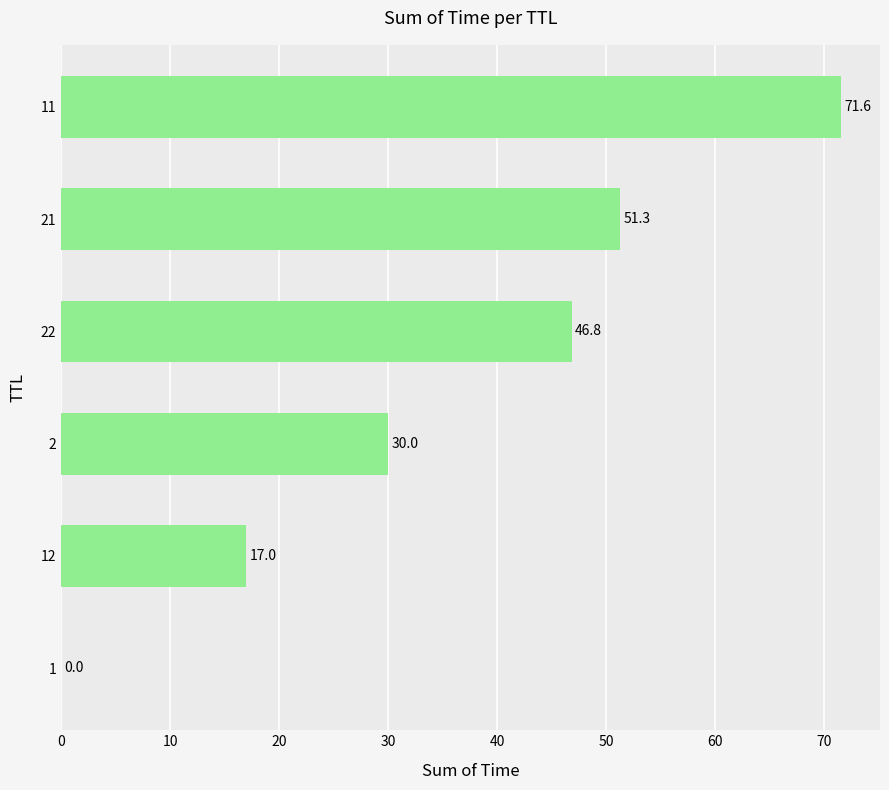

Which category has the highest value across all series?

11